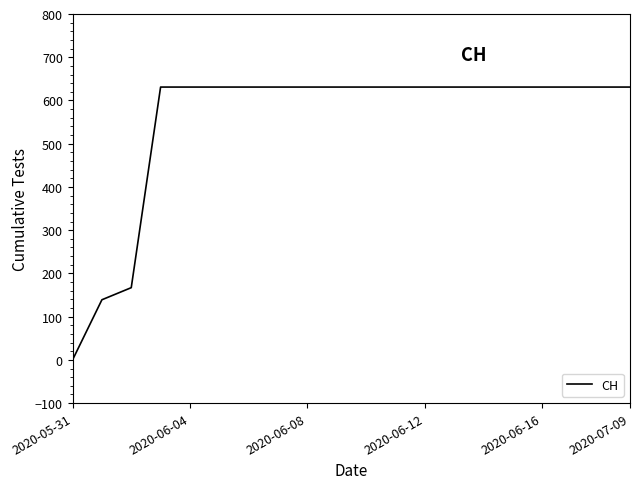

What is the difference between the maximum and minimum values?

631